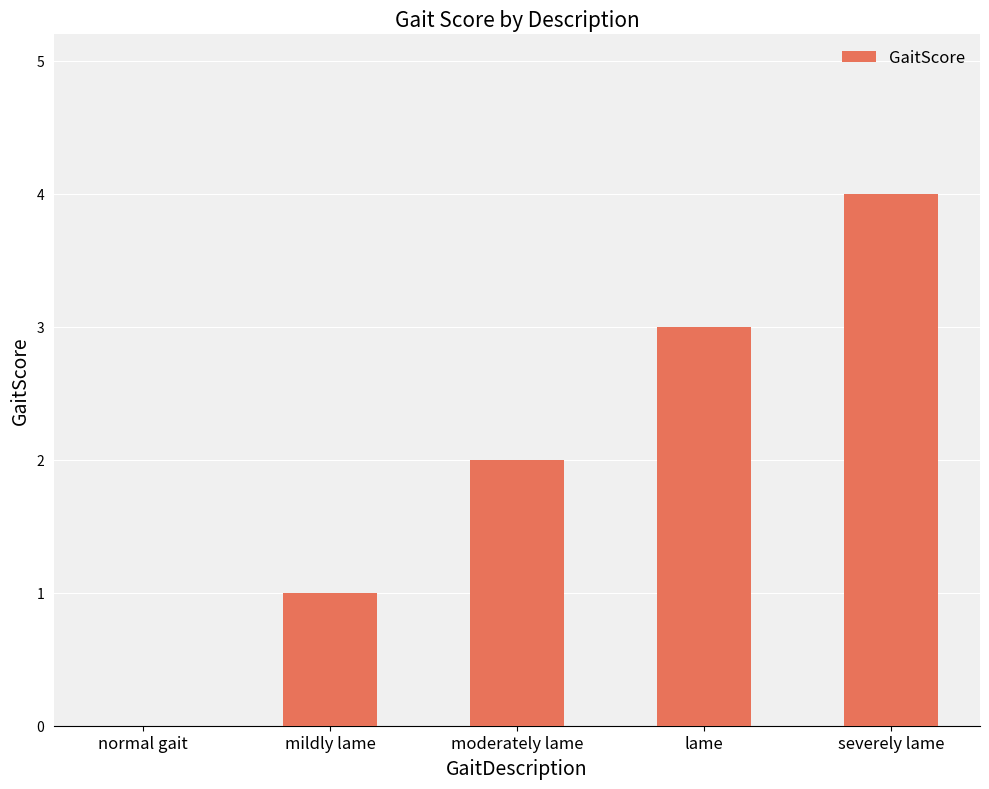

Which category has the highest value across all series?

severely lame